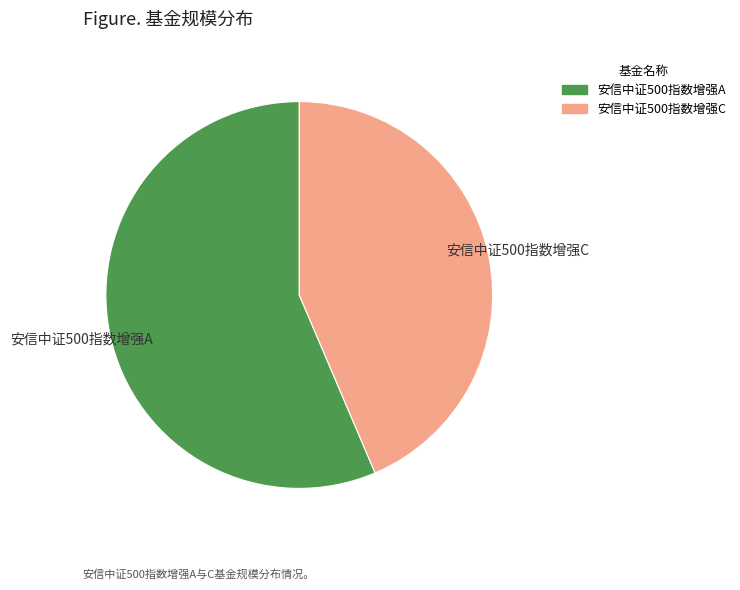

What is the majority slice?

安信中证500指数增强A